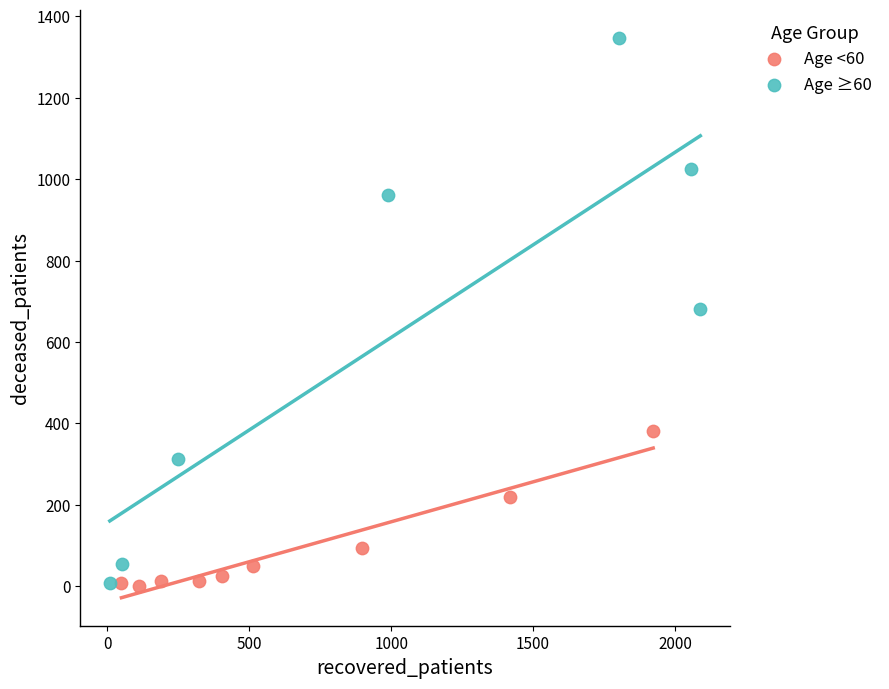

Which series has the widest spread of Y values?

Age ≥60